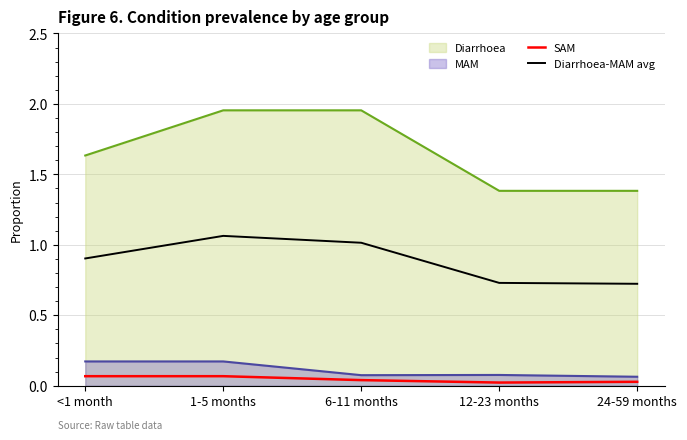

How many SAM values are between 0 and 1?

5